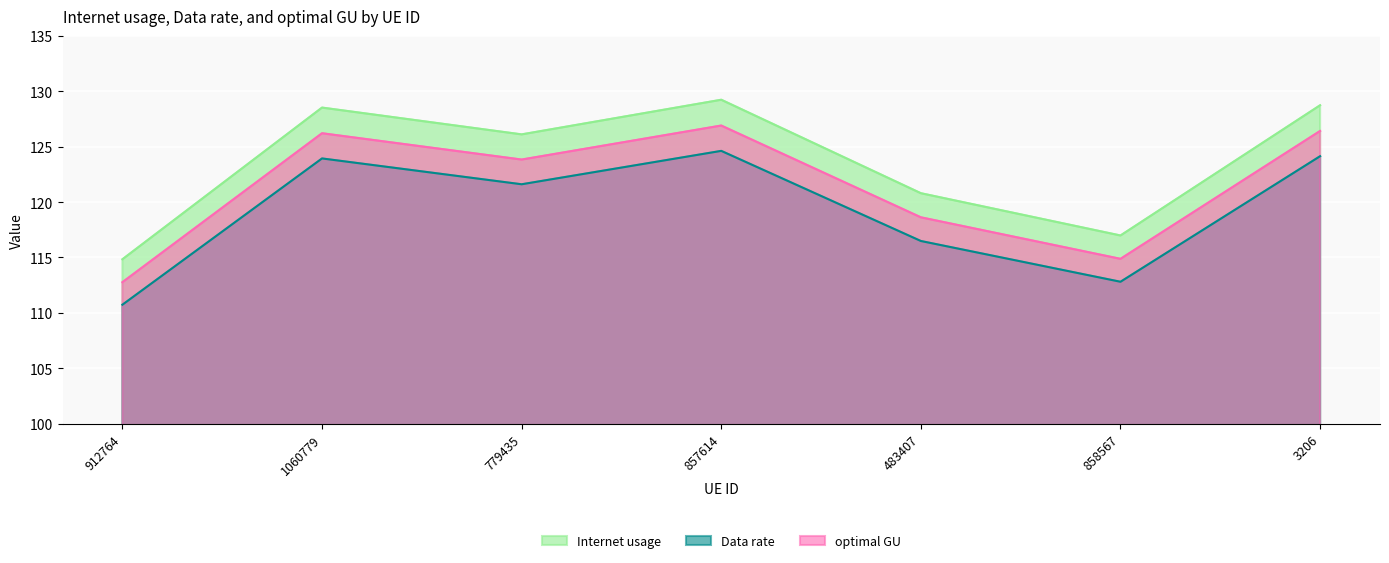

How many values in the optimal GU series are below 123?

3